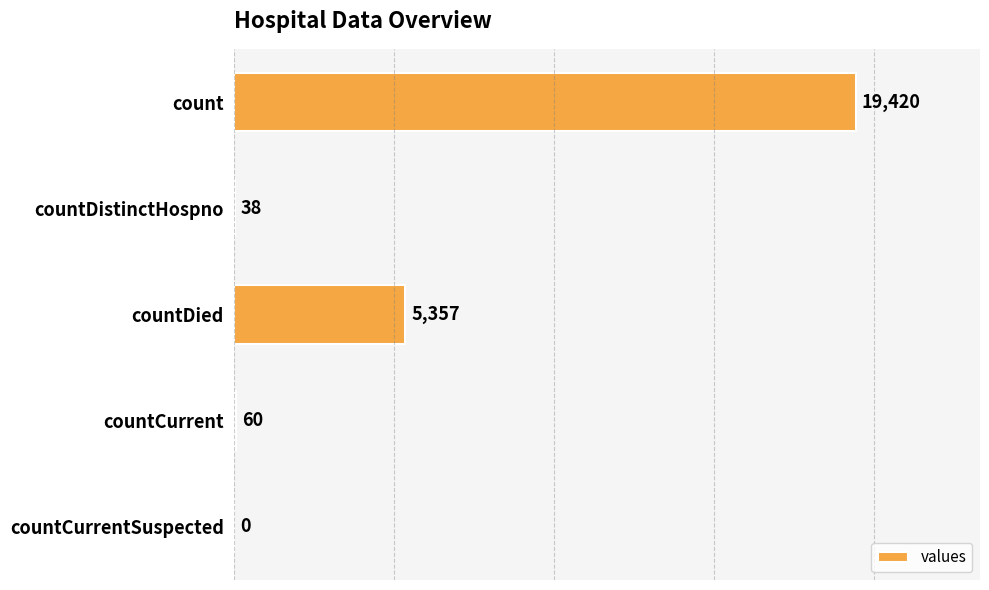

What is the sum of the values at count and countDistinctHospno?

19458